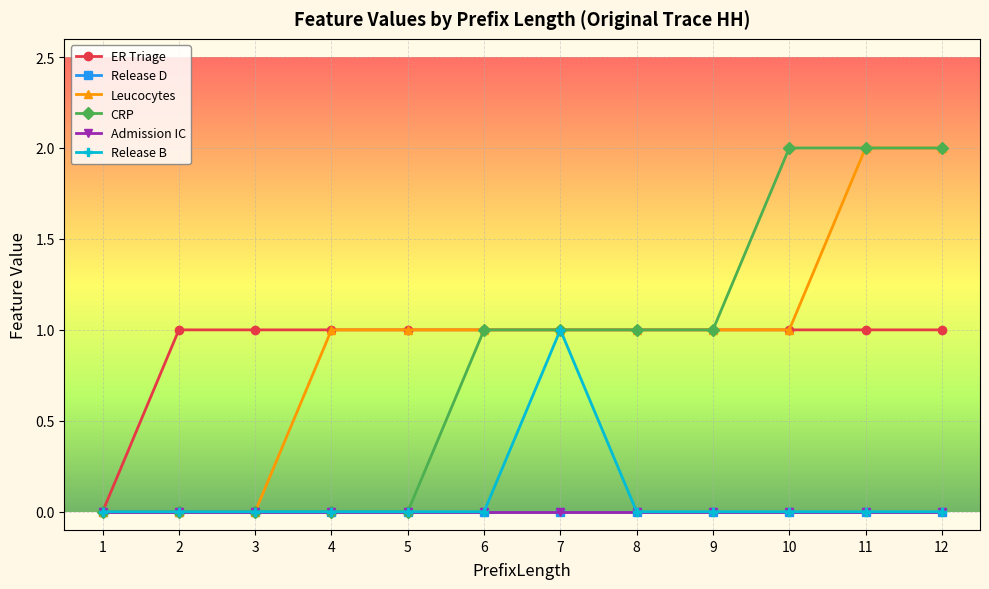

Where is Admission IC nearest to the value 0?

1